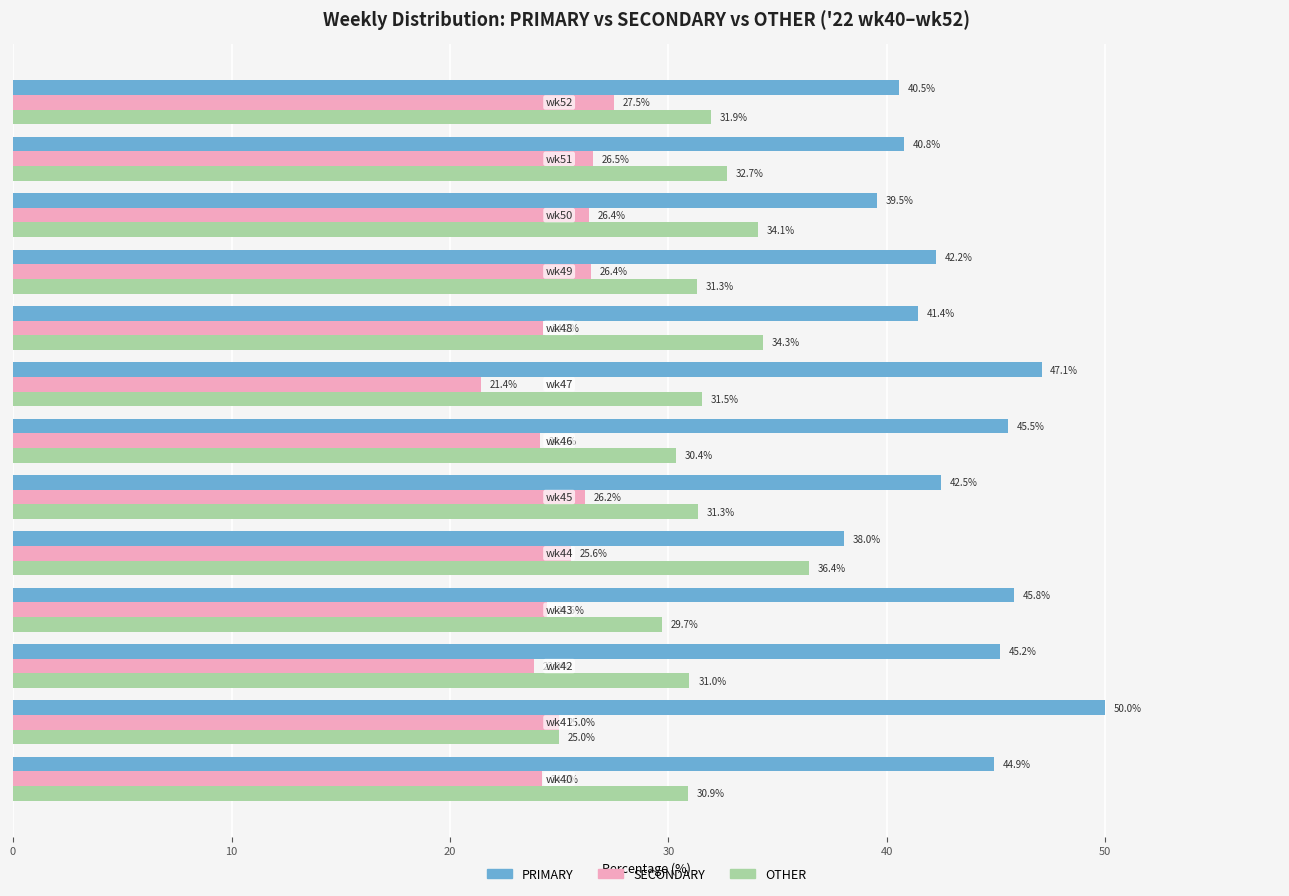

List the series in order of their overall mean, lowest first.

SECONDARY, OTHER, PRIMARY